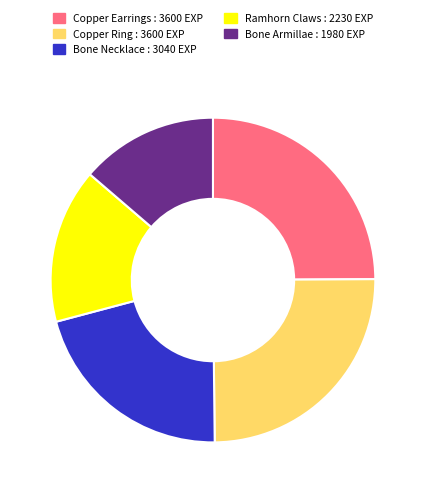

Does any single category account for the majority?

No